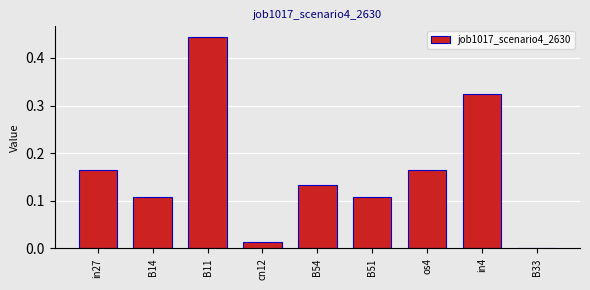

What is the sum of the values at B11 and os4?

0.6